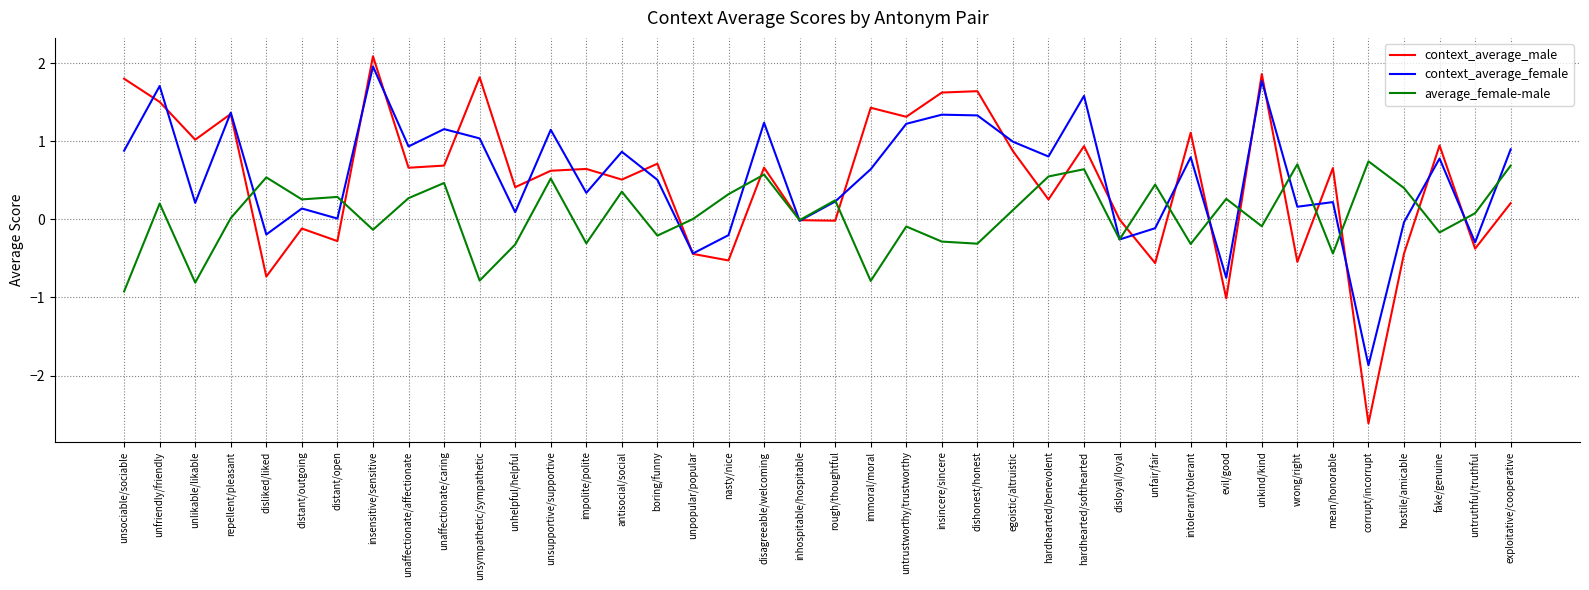

Which series has the widest spread of values?

context_average_male